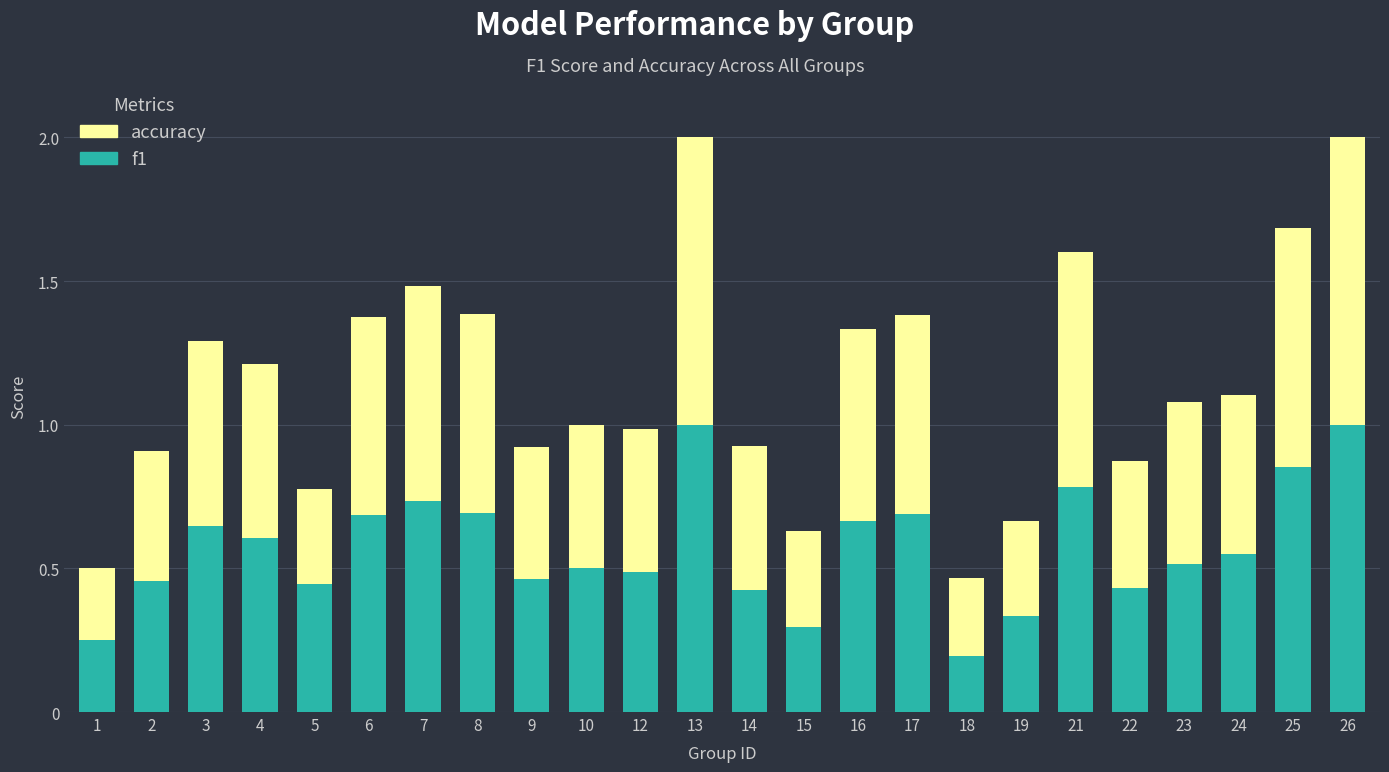

What is the maximum value for f1?

1.0